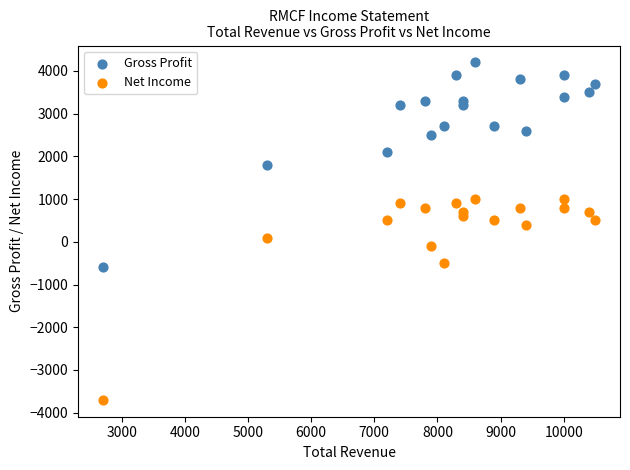

What are all the series names shown in the legend?

Gross Profit, Net Income